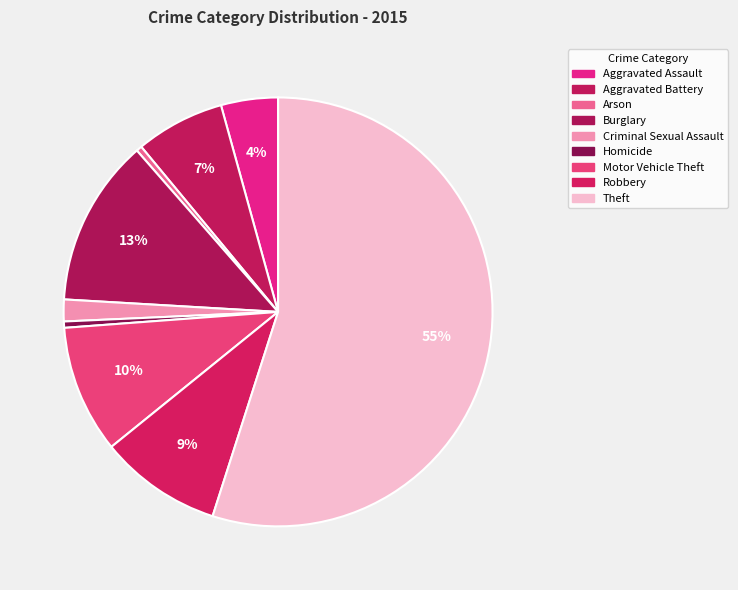

Is there any slice that represents more than half of the pie?

Yes